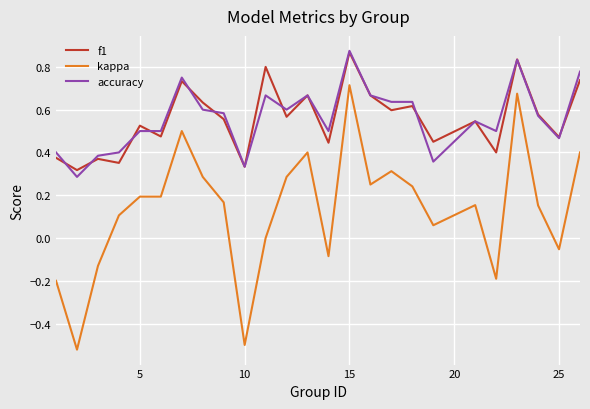

How many interior local peaks does the f1 series have?

9